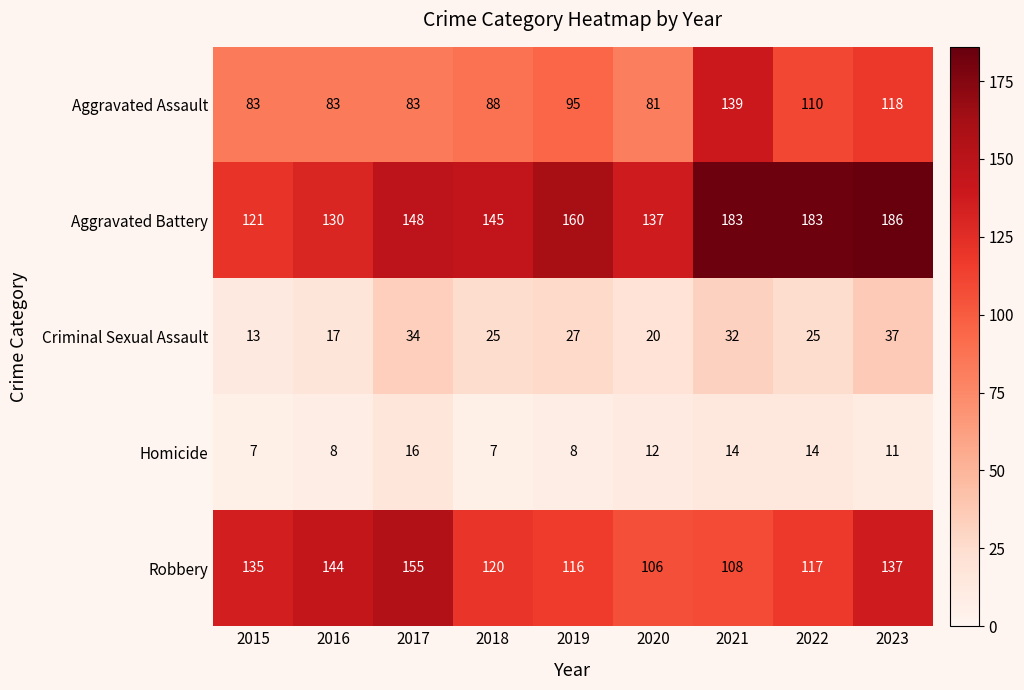

How many series are shown in this chart?

5